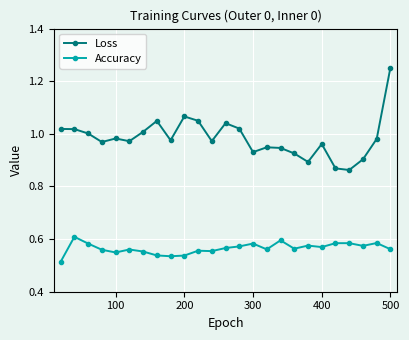

Which series has the widest spread of values?

Loss